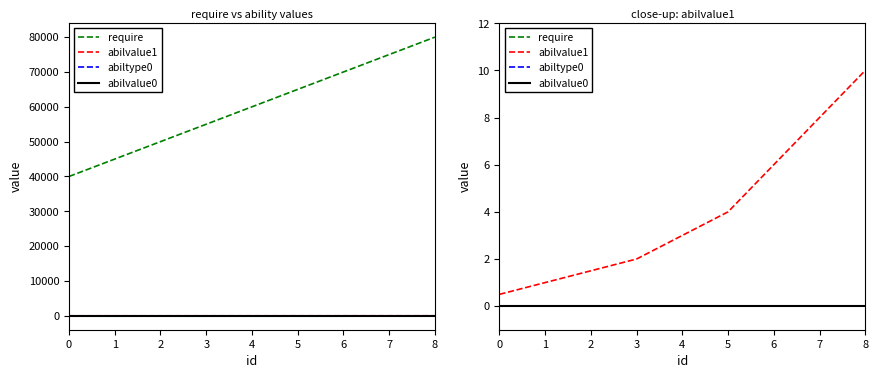

What is the difference between the require values at 6 and 0?

30000.0